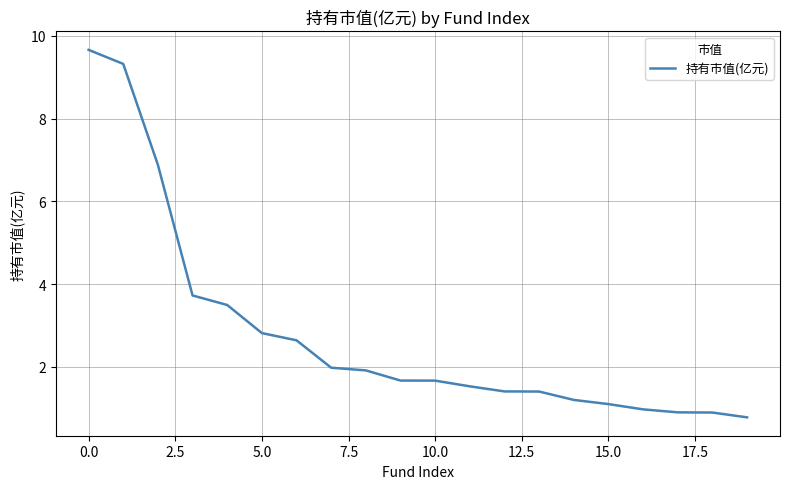

What is the greatest value displayed?

9.7